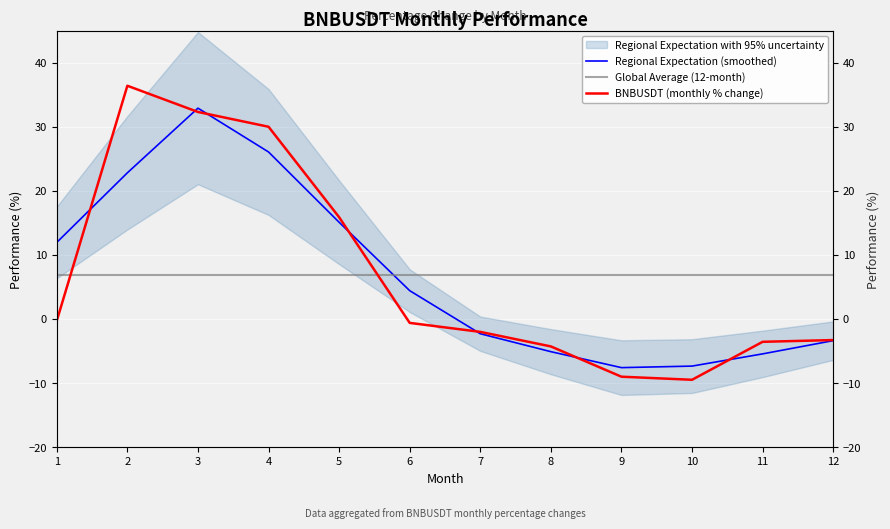

Where do Regional Expectation (smoothed) and BNBUSDT (monthly % change) first cross each other?

1 and 2